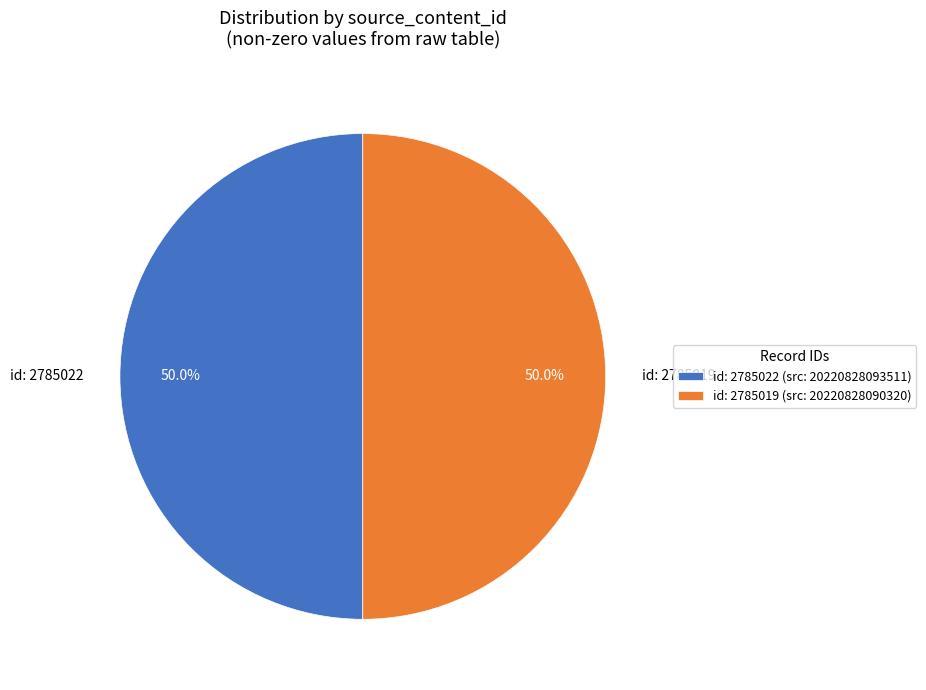

Count the number of slices in the pie.

2